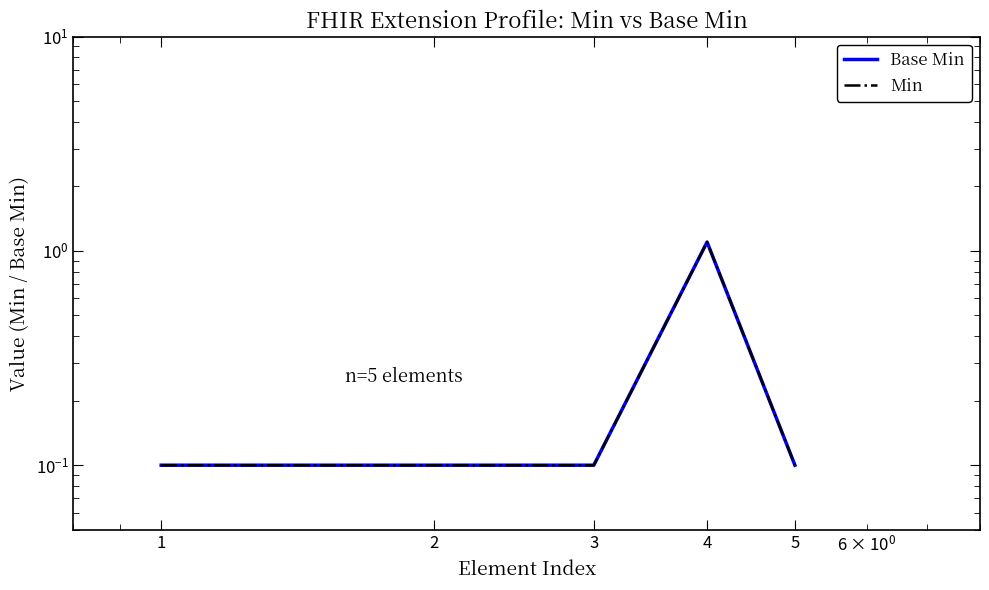

Where is the first local maximum for Base Min?

4